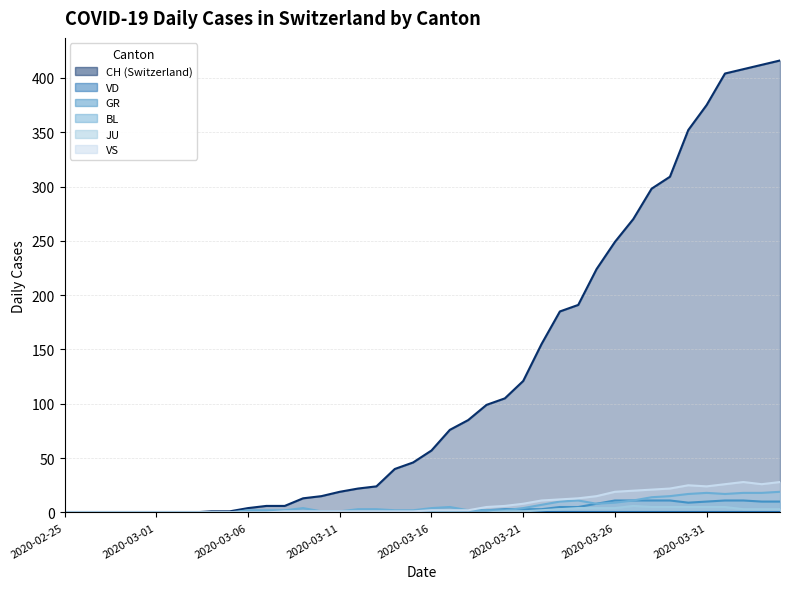

The value of JU at 2020-03-27 is 6. True or false?

True